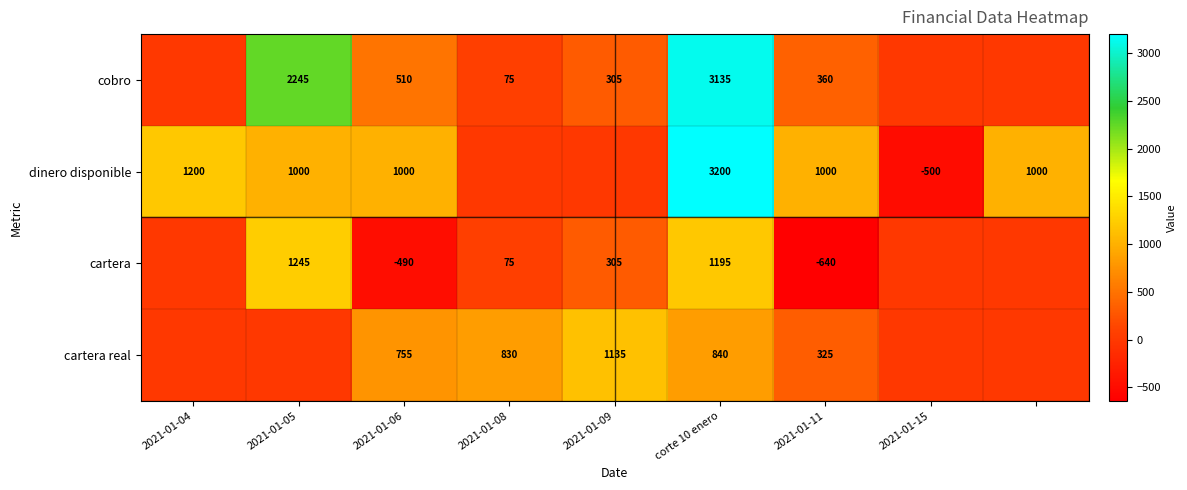

What is the spread (max minus min) of values at corte 10 enero?

2360